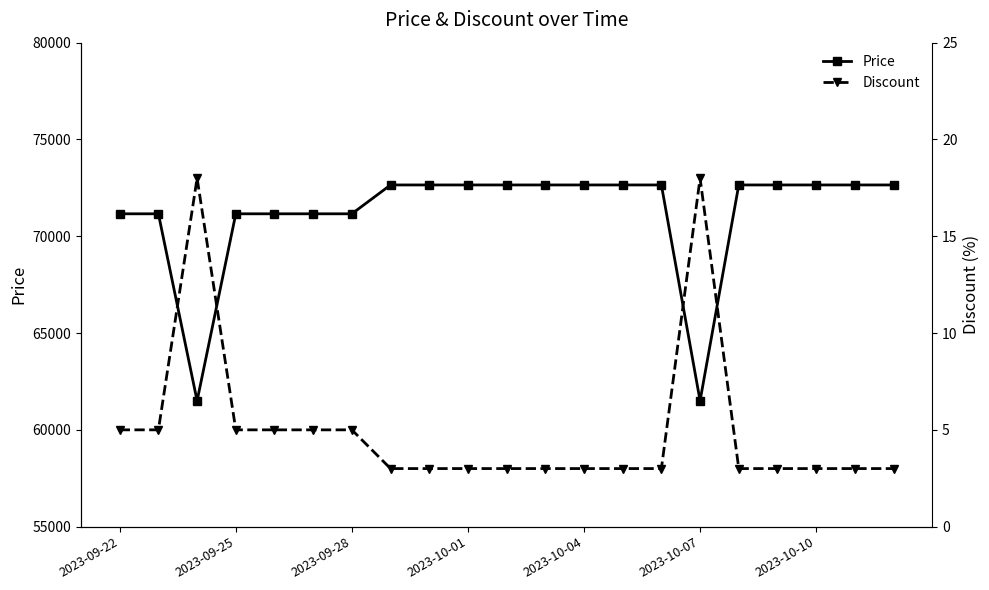

What is the value of the Discount point at the 21st from the left?

3